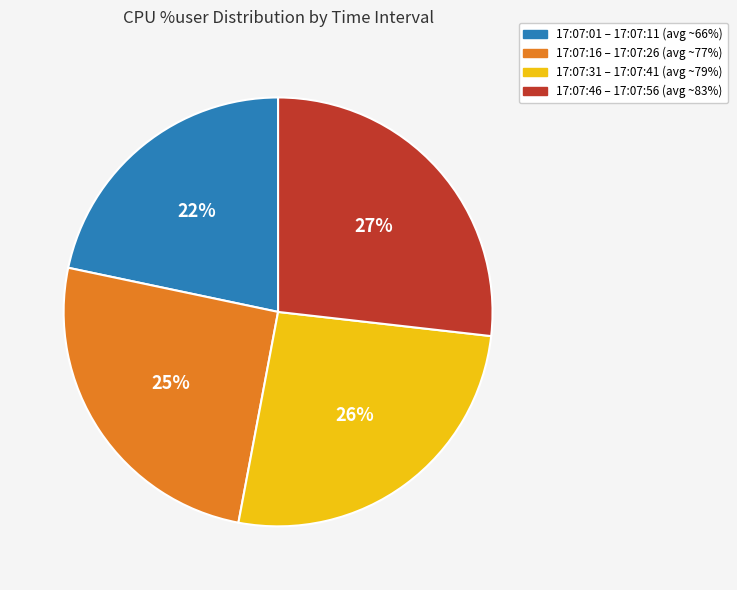

Is there a majority slice in this chart?

No